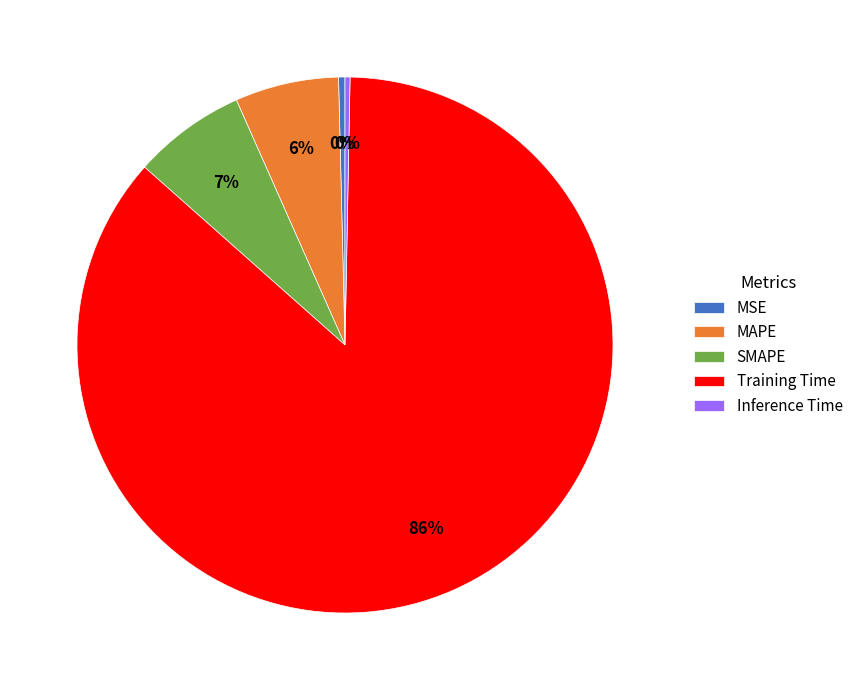

What is the largest slice in the pie chart?

Training Time